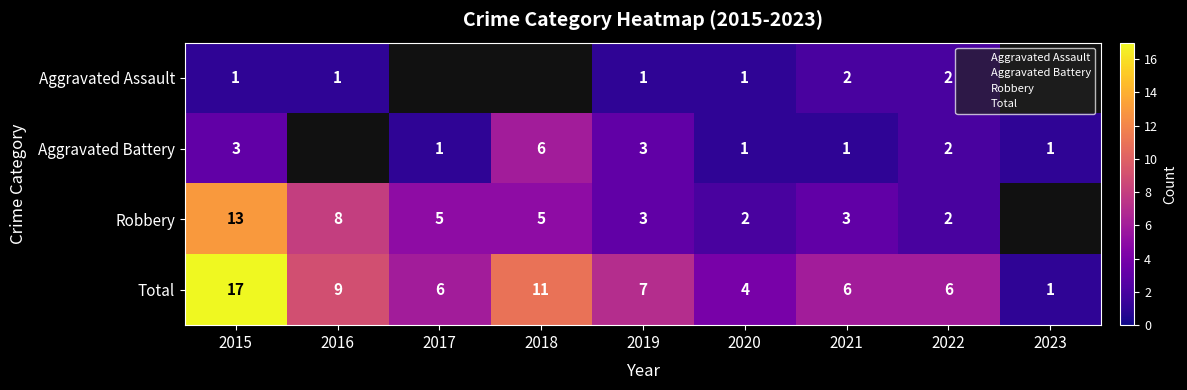

Where does the Robbery series first go above 5?

2015